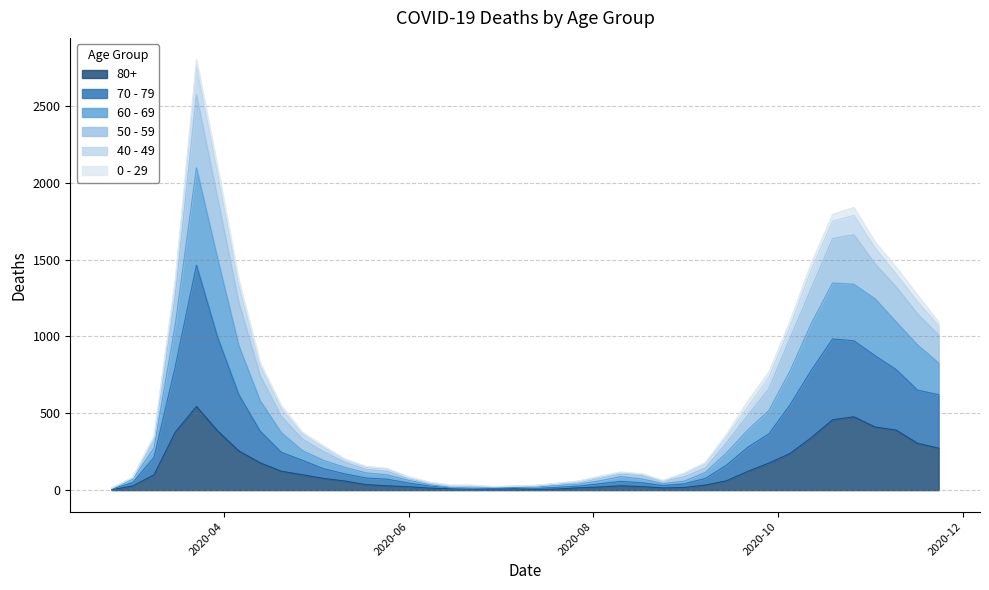

True or false: 50 - 59 and 80+ cross at least once.

False